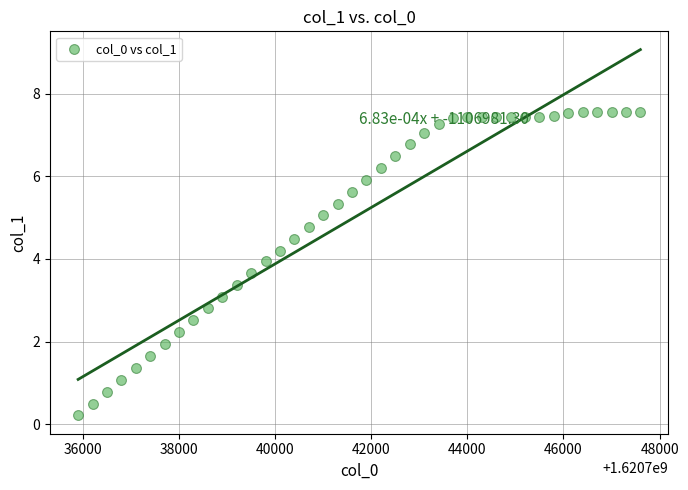

What is the range of Y values (max minus min)?

7.3